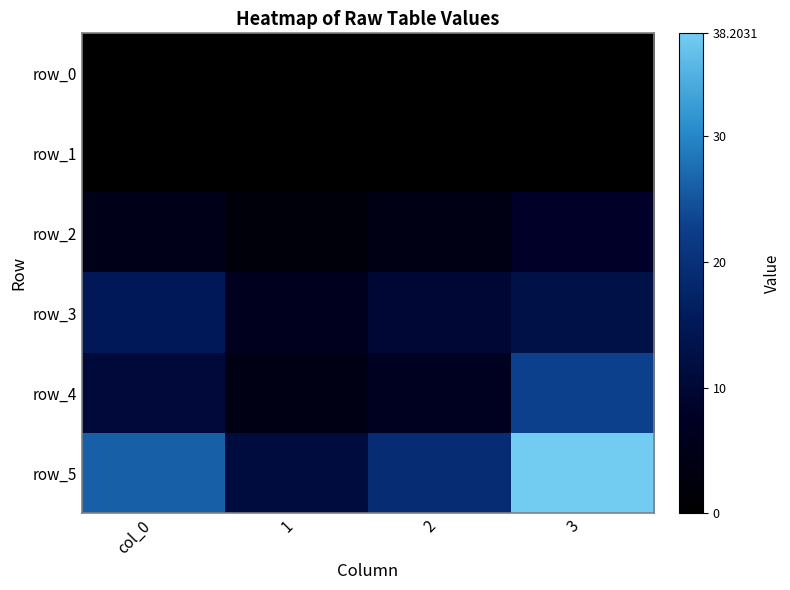

The row_0 series shows 0.0 at 1. True or false?

True